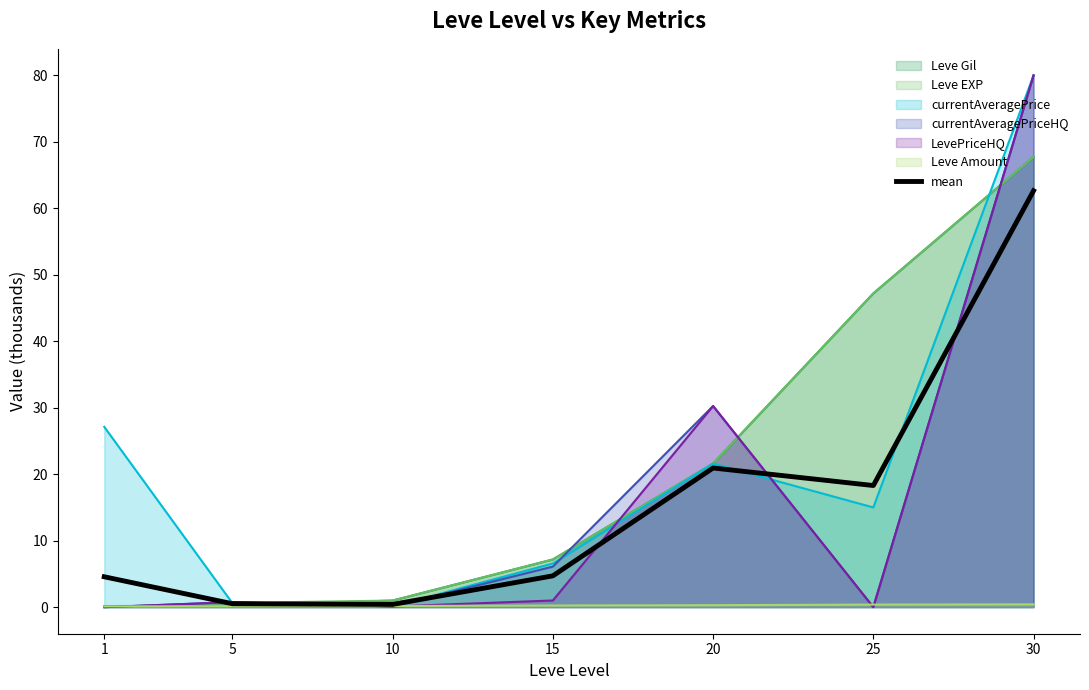

Where is the data nearest to the value 31?

20